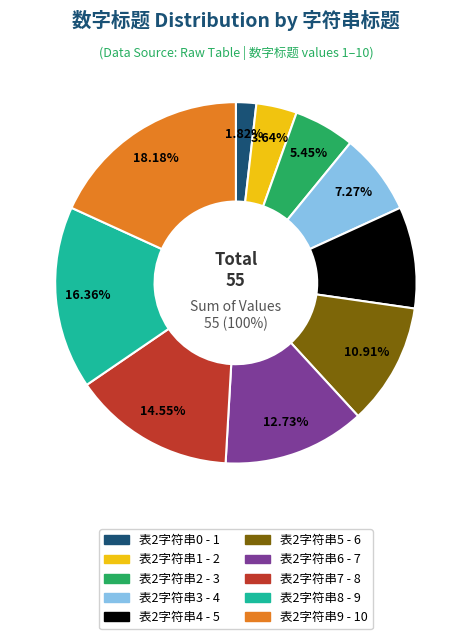

To the nearest percent, what is the average slice percentage?

10%